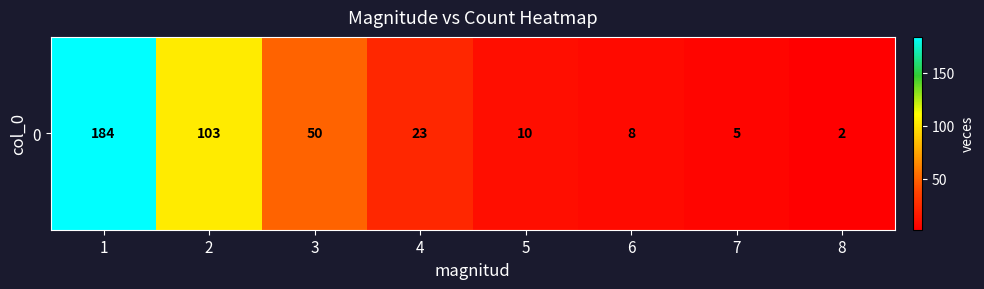

What is the sum of the values at 2 and 5?

113